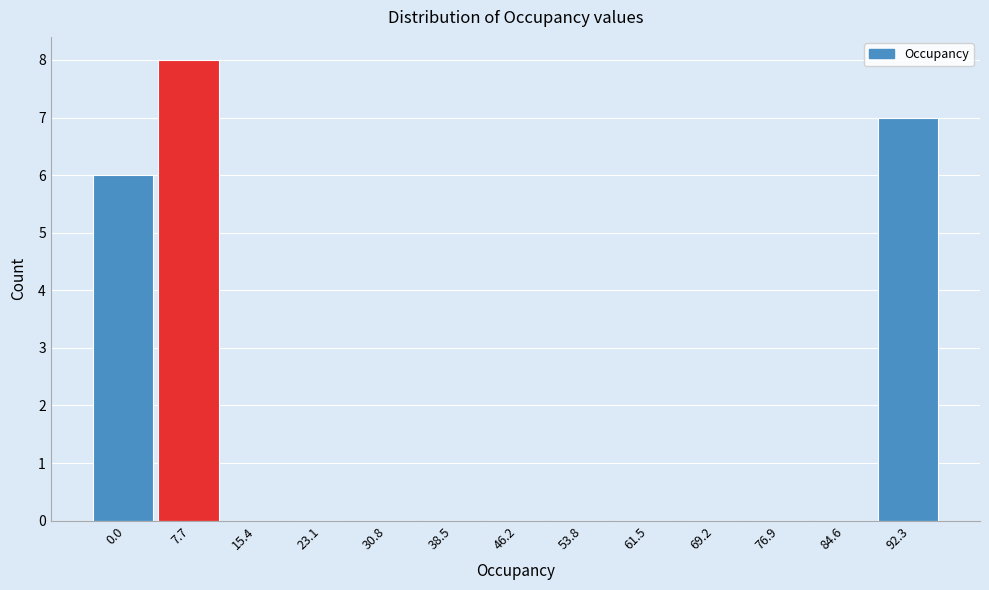

Reading right to left, list all the values displayed in this chart.

92.3=7	84.6=0	76.9=0	69.2=0	61.5=0	53.8=0	46.2=0	38.5=0	30.8=0	23.1=0	15.4=0	7.7=8	0.0=6